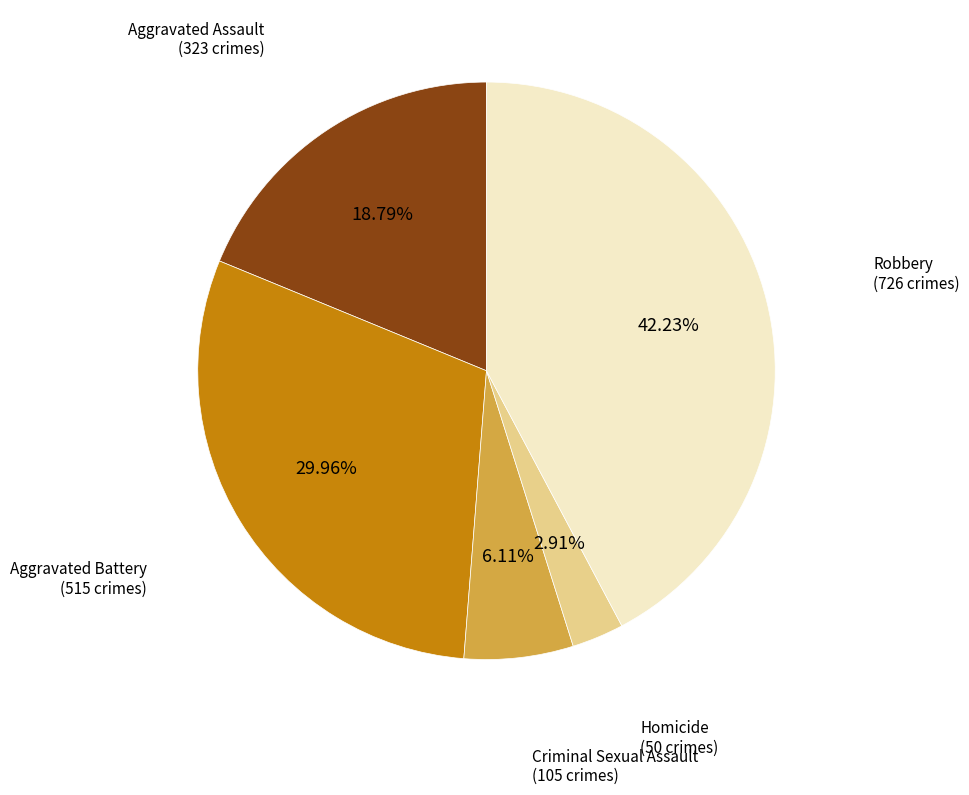

To the nearest percent, what is the difference between the Criminal Sexual Assault and Aggravated Battery slice percentages?

24%